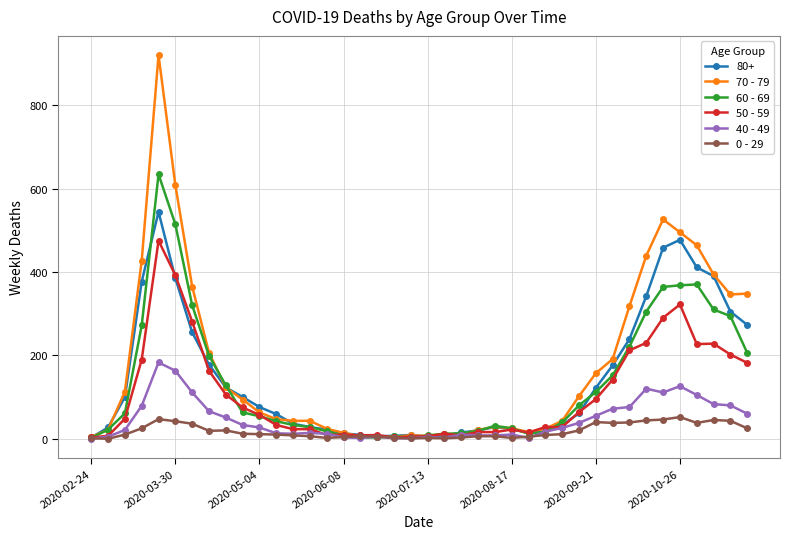

Rank the series by their maximum value, from lowest to highest.

0 - 29, 40 - 49, 50 - 59, 80+, 60 - 69, 70 - 79